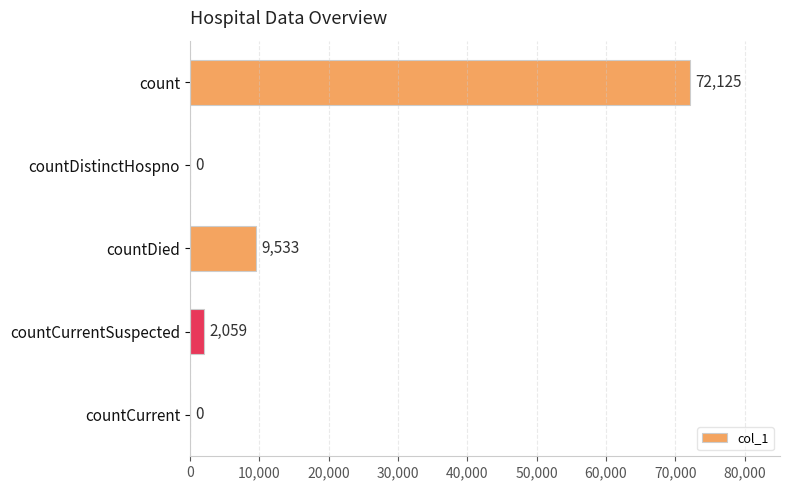

Which has a higher value, countDied or countCurrent?

countDied